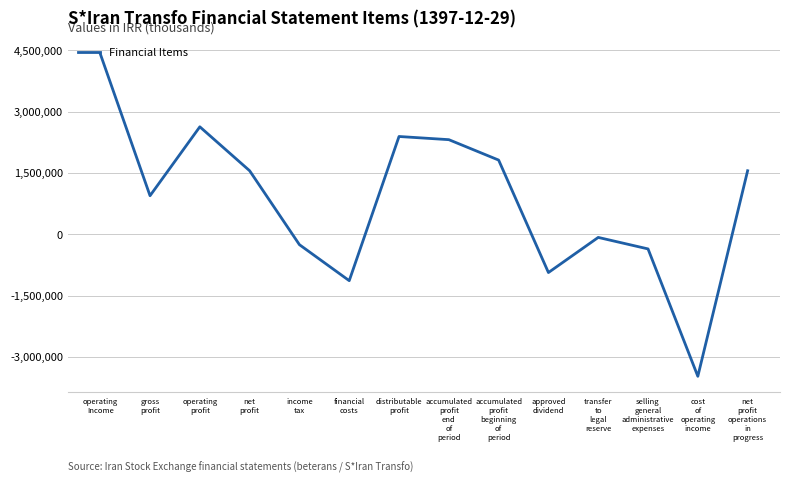

At which label does the data first exceed 1554345?

operating
Income